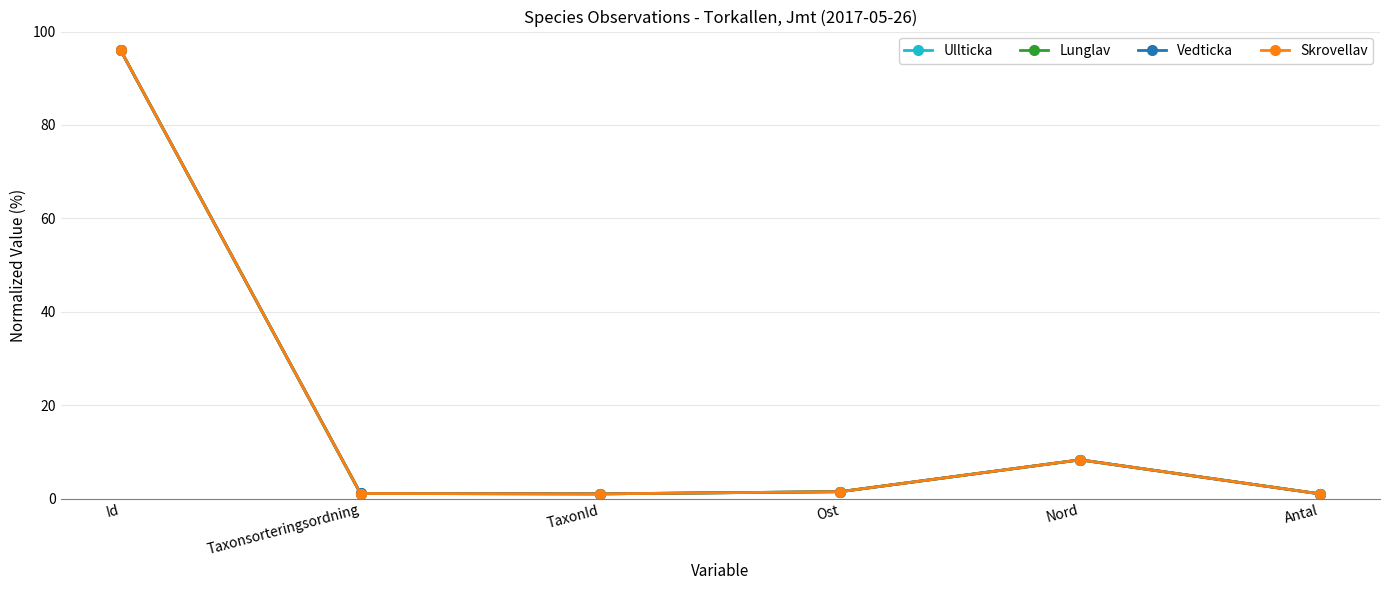

True or false: Vedticka has more than 2 interior local peaks.

False